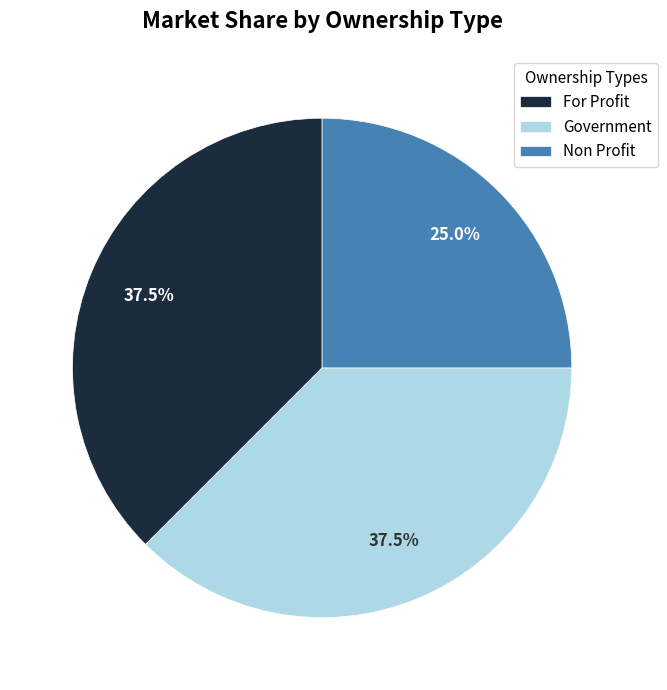

Which has a higher value, Non Profit or Government?

Government